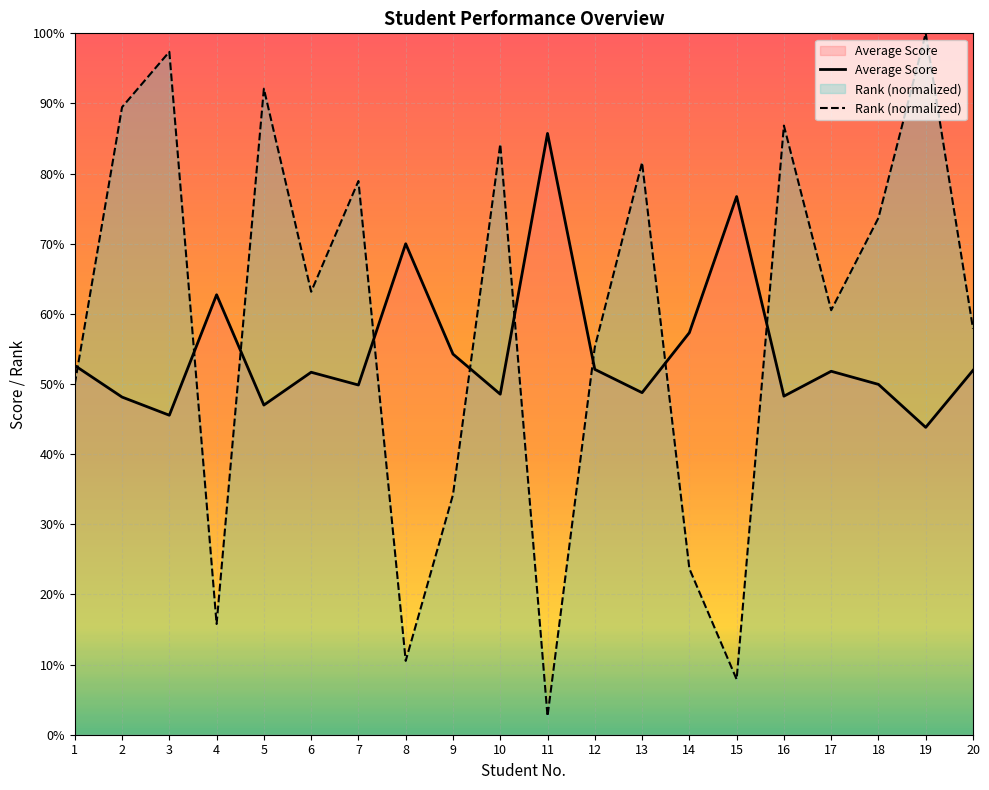

Rank the categories by Average Score value from lowest to highest.

19, 3, 5, 2, 16, 10, 13, 7, 18, 6, 17, 20, 12, 1, 9, 14, 4, 8, 15, 11